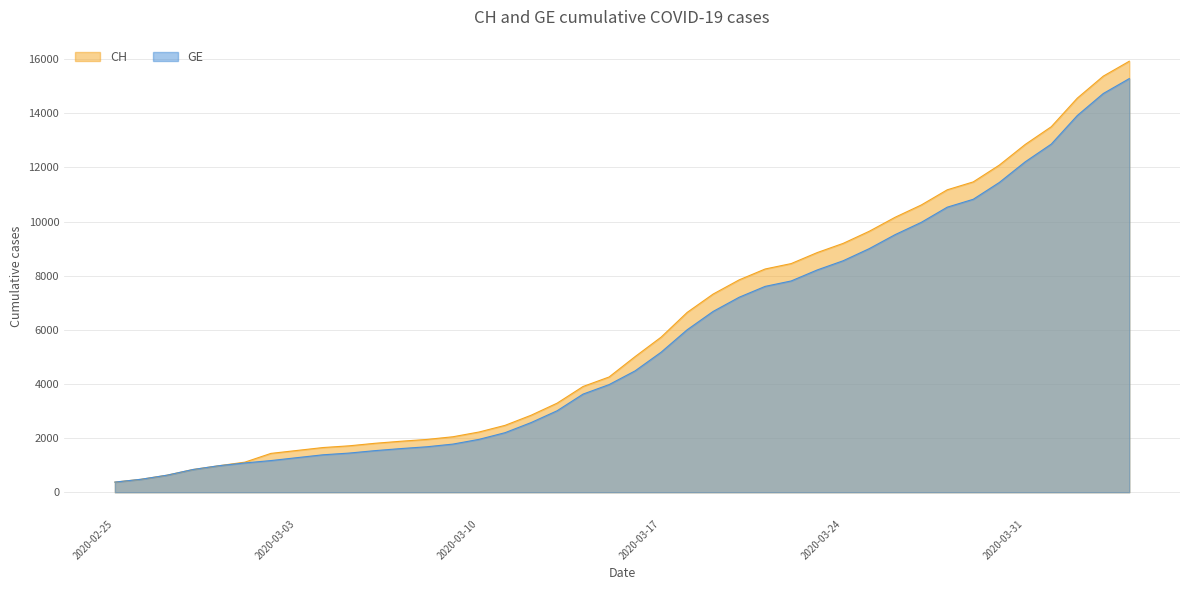

What is the minimum value for CH?

375